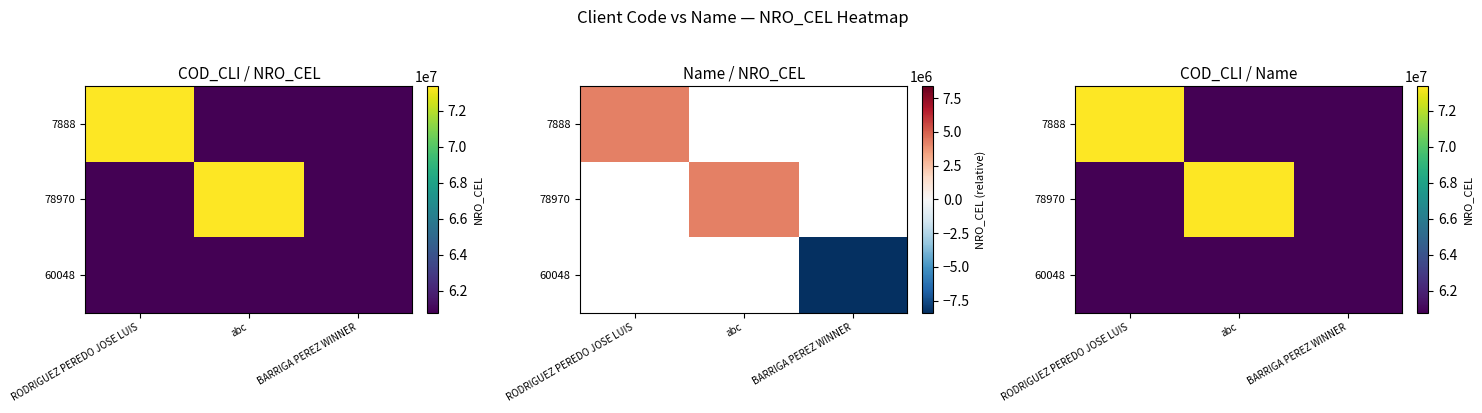

The 60048 series shows 28672526 at abc. True or false?

False